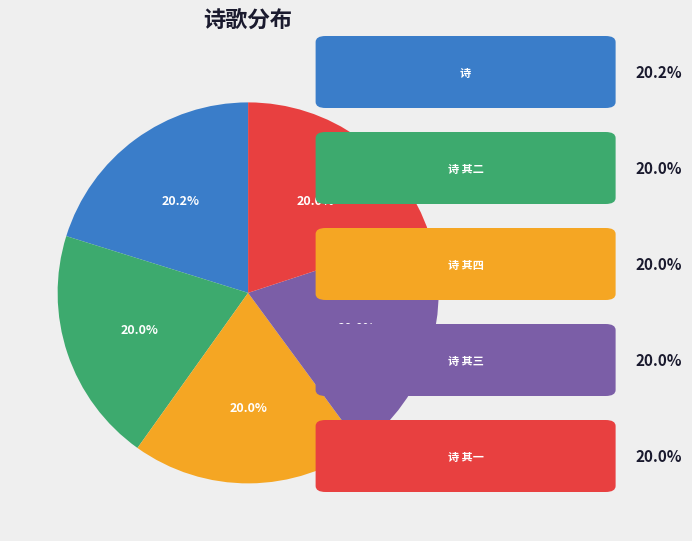

Is there any slice that represents more than half of the pie?

No